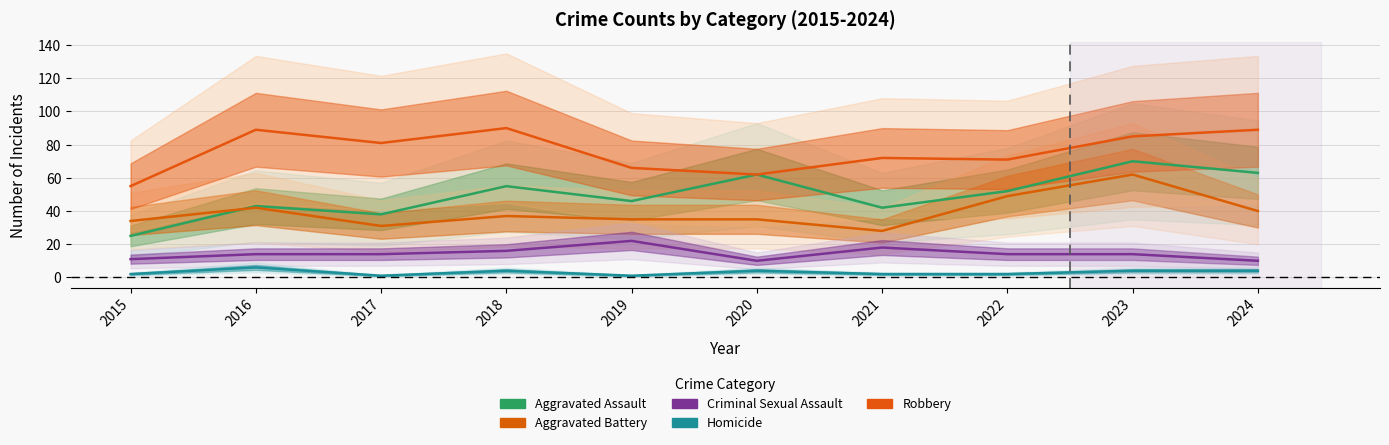

What is the average value of the Aggravated Battery series?

39